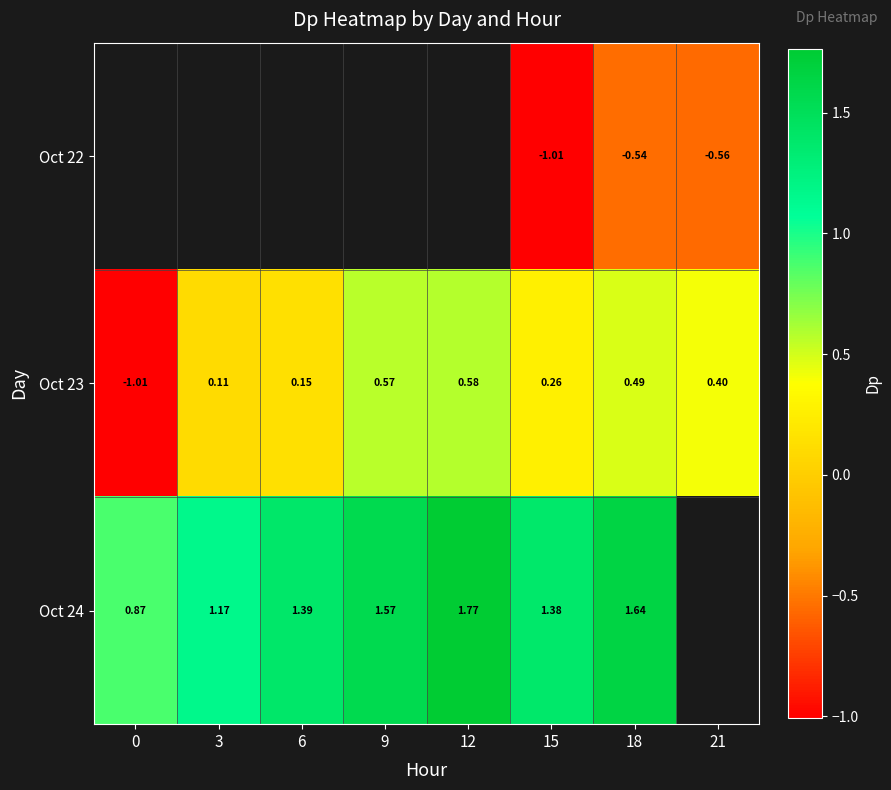

Is the value of Oct 23 at 15 greater than the value of Oct 22 at 21?

Yes